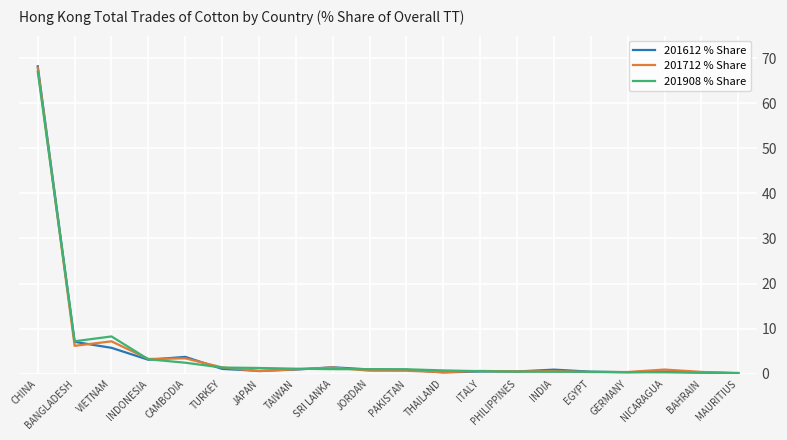

What position from the right is CAMBODIA?

16